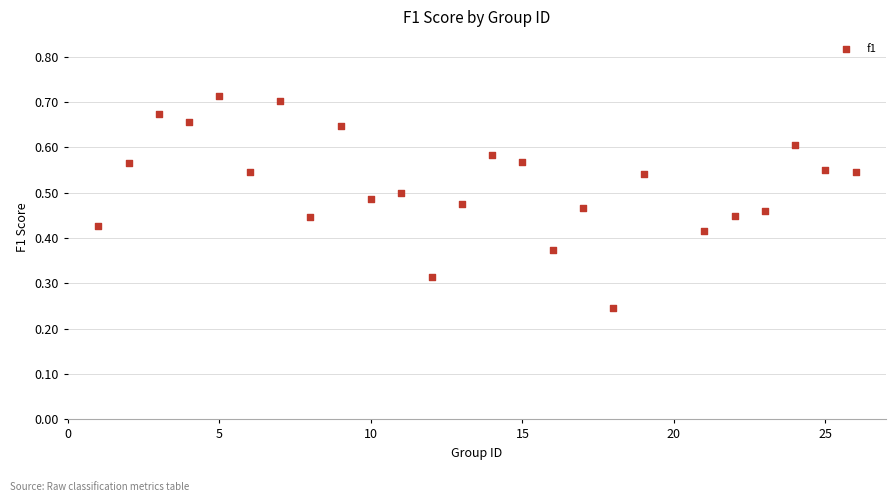

What is the range of X values (max minus min)?

25.0